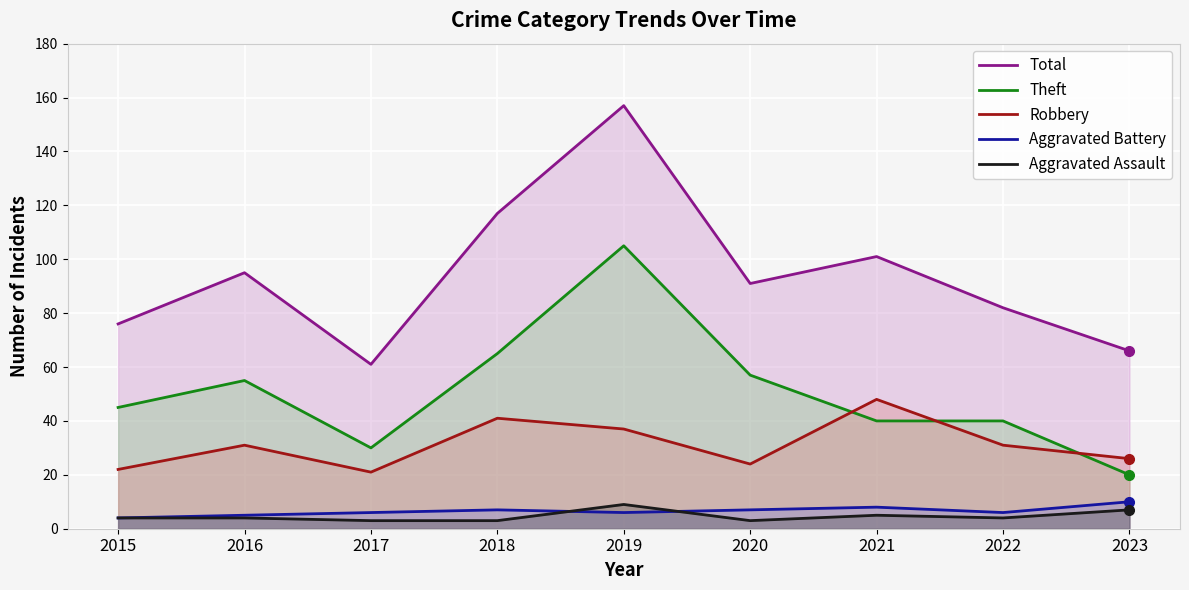

In Robbery, how many points are higher than both neighbors (excluding endpoints)?

3